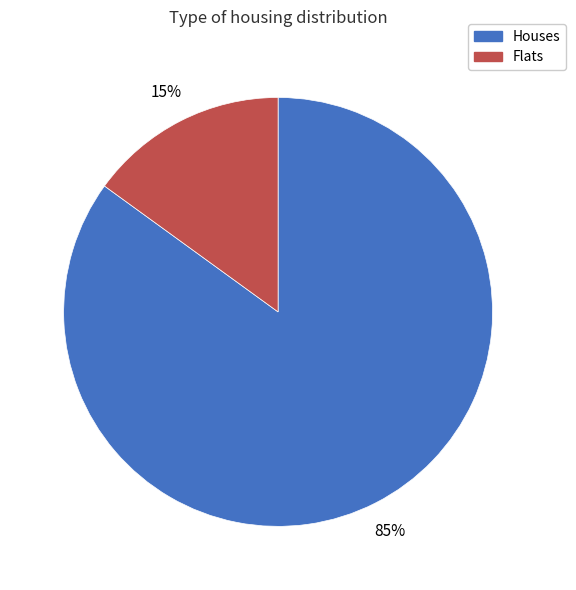

Is the sum of Houses and Flats greater than half?

Yes